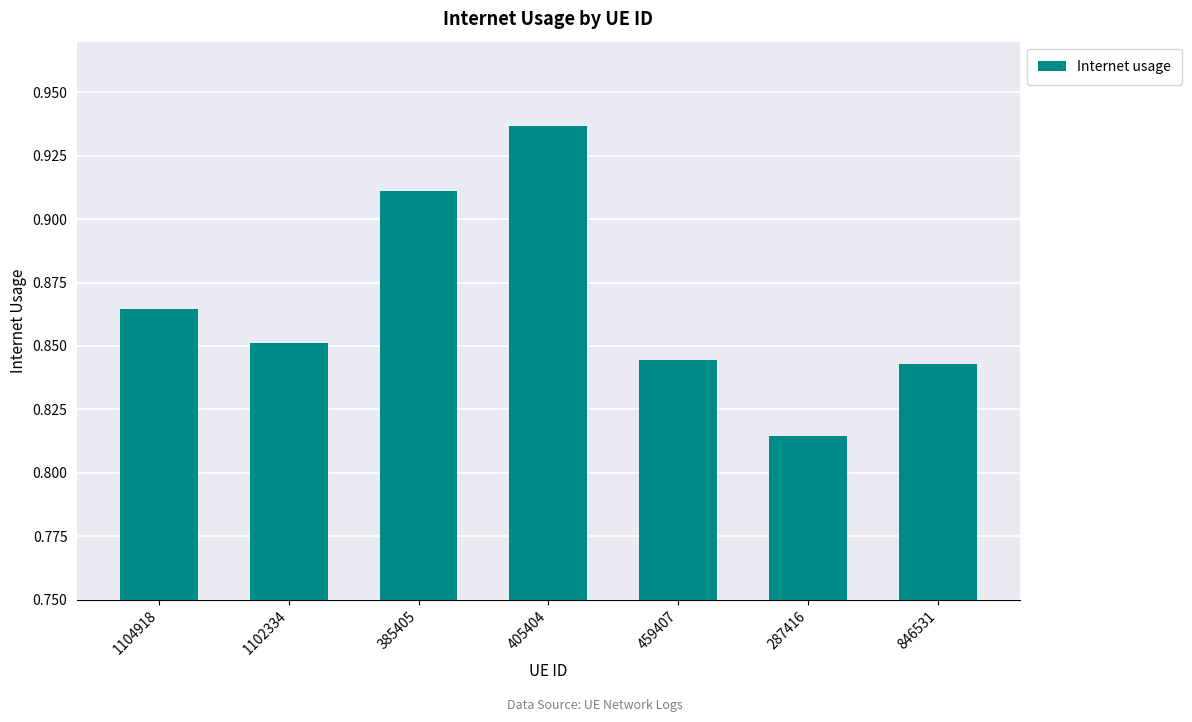

What is the label of the 1st bar from the right?

846531